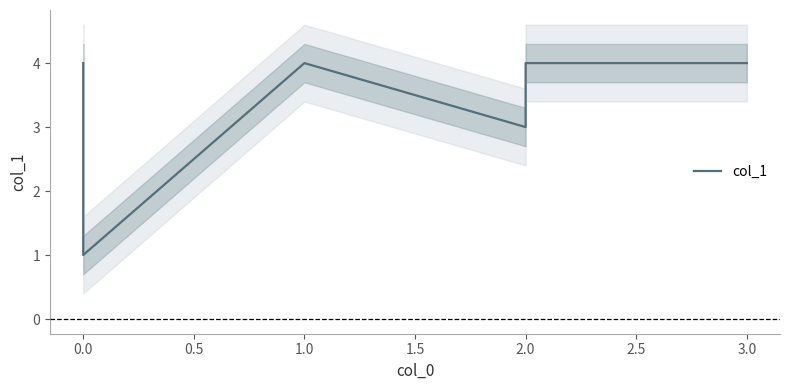

What is the minimum value shown in the chart?

1